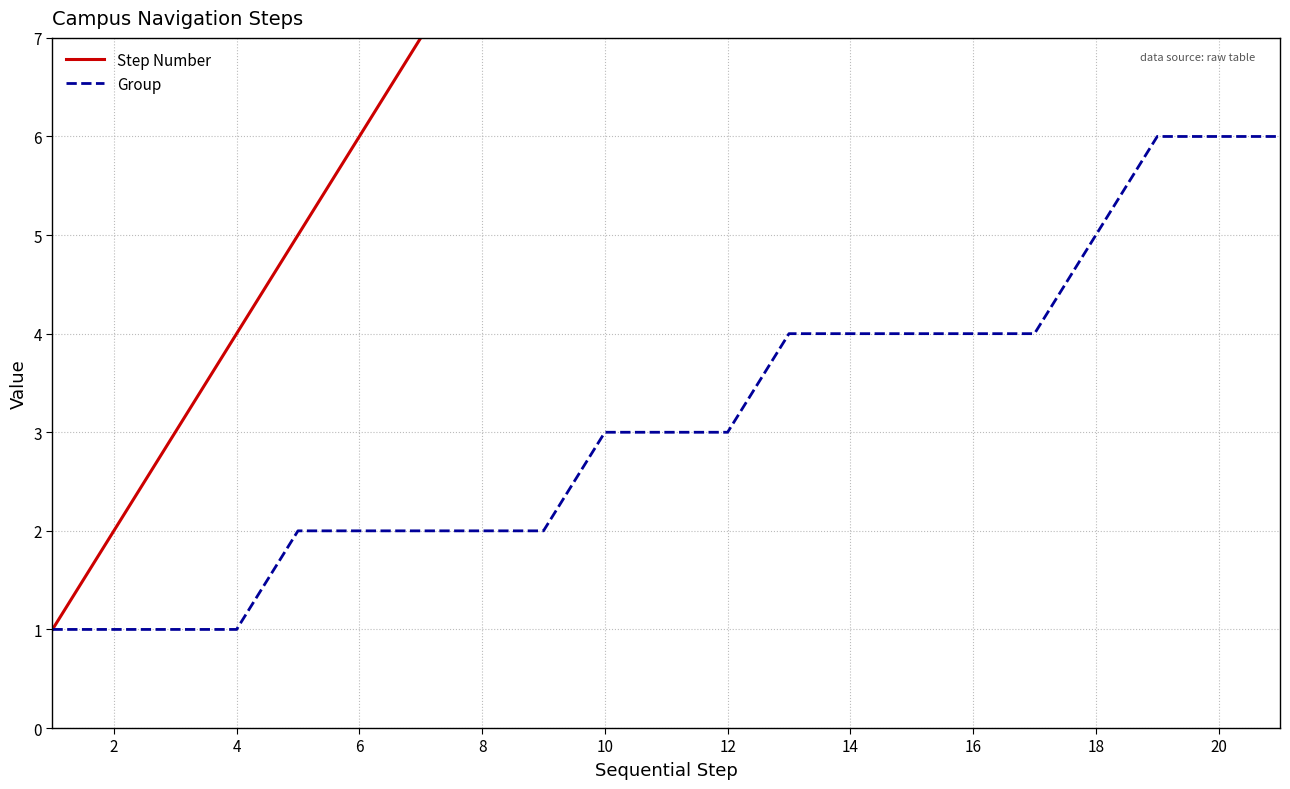

Is it true that Group equals 4 at 16?

True